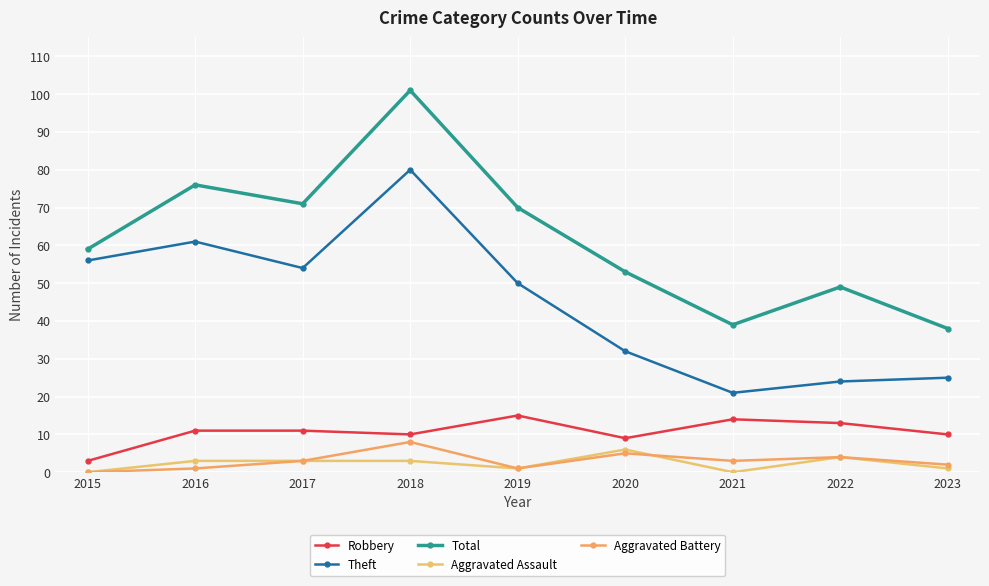

Reading left to right, list all the values displayed in this chart.

Robbery: 2015=3	2016=11	2017=11	2018=10	2019=15	2020=9	2021=14	2022=13	2023=10
Theft: 2015=56	2016=61	2017=54	2018=80	2019=50	2020=32	2021=21	2022=24	2023=25
Total: 2015=59	2016=76	2017=71	2018=101	2019=70	2020=53	2021=39	2022=49	2023=38
Aggravated Assault: 2015=0	2016=3	2017=3	2018=3	2019=1	2020=6	2021=0	2022=4	2023=1
Aggravated Battery: 2015=0	2016=1	2017=3	2018=8	2019=1	2020=5	2021=3	2022=4	2023=2